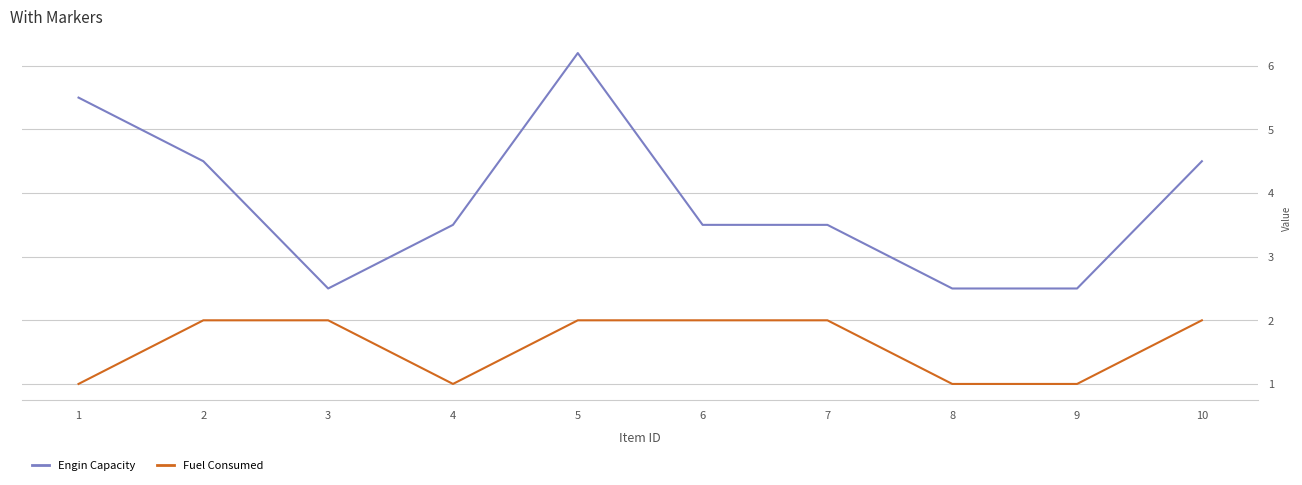

What is the total value across all series at 9?

3.5